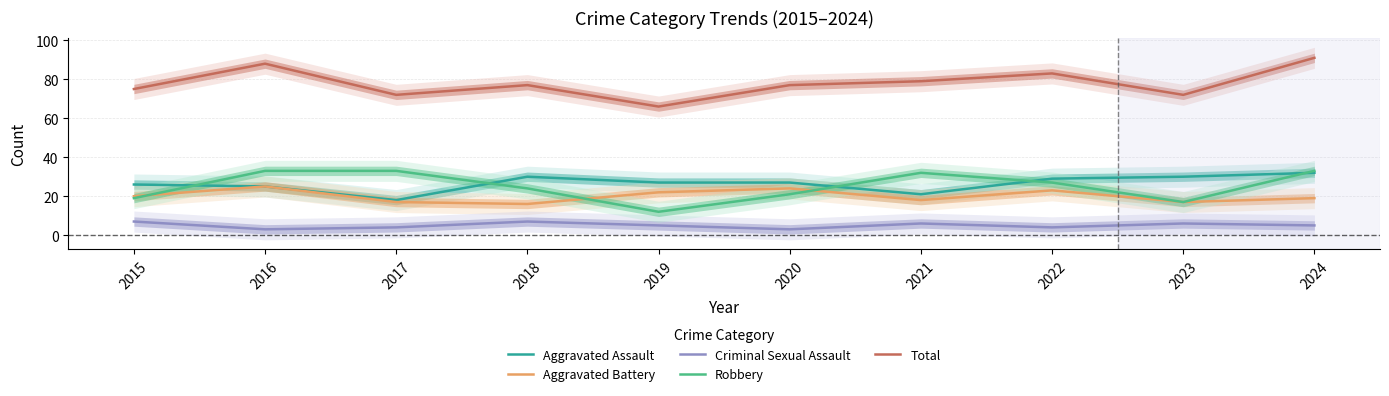

At 2021, list the series in order from largest to smallest.

Total, Robbery, Aggravated Assault, Aggravated Battery, Criminal Sexual Assault